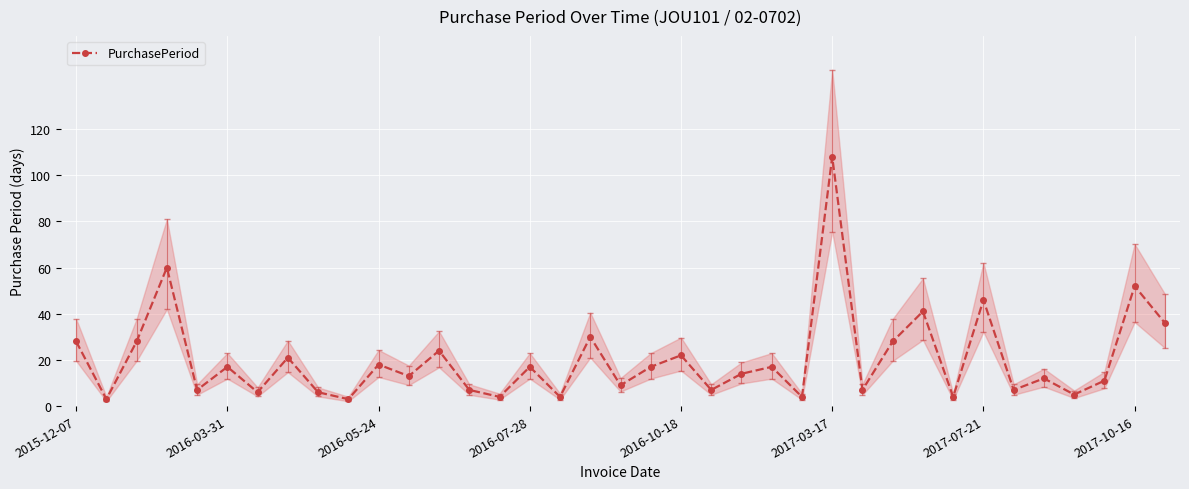

True or false: PurchasePeriod has more than 0 interior local peaks.

True